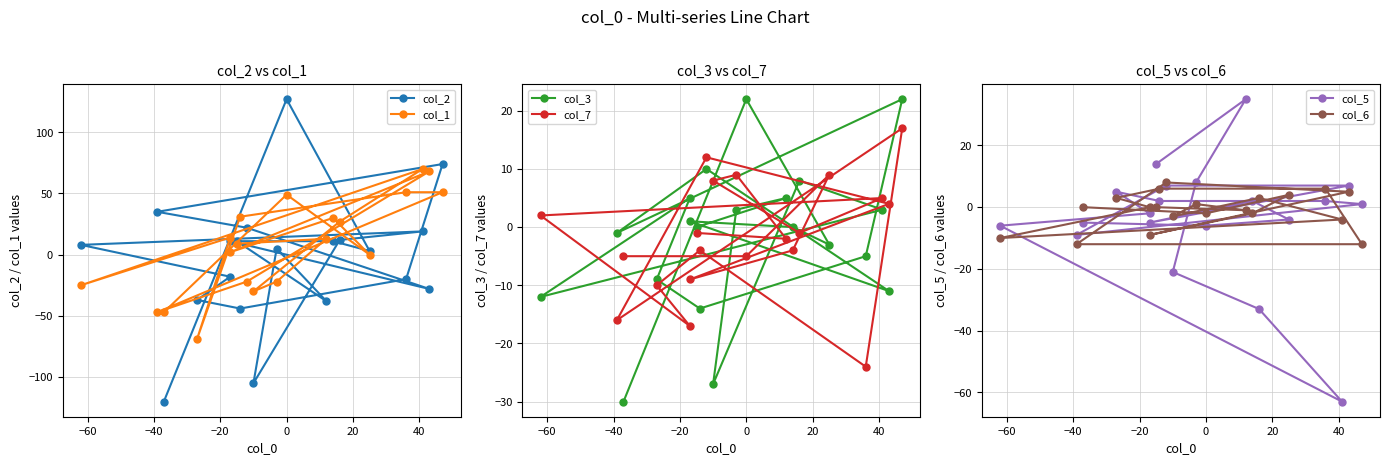

The col_5 series shows 3 at −20. True or false?

False